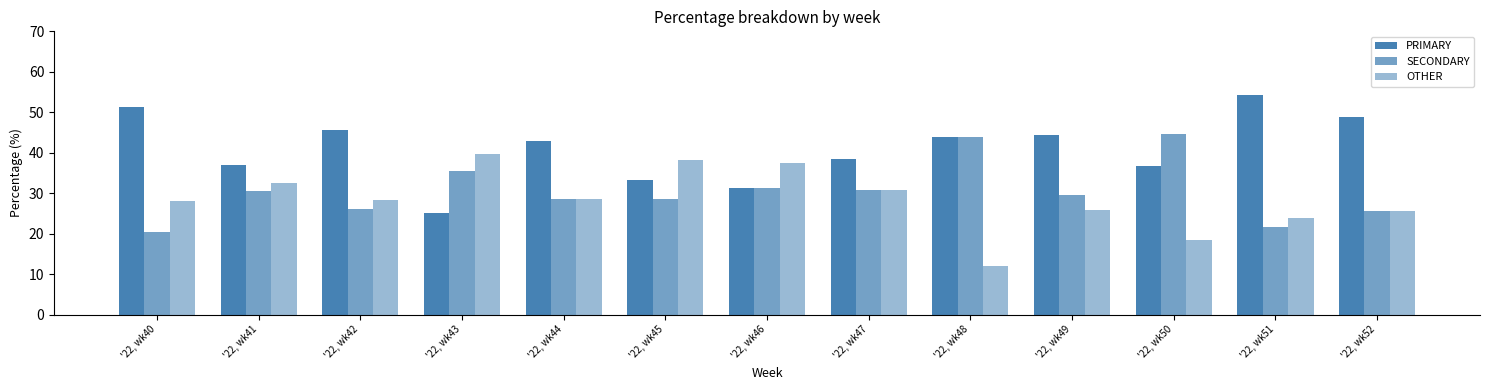

Reading left to right, extract all data points from this chart.

PRIMARY: 51.3	37.0	45.7	25.0	42.9	33.3	31.2	38.5	44.0	44.4	36.8	54.3	48.9
SECONDARY: 20.5	30.4	26.1	35.4	28.6	28.6	31.2	30.8	44.0	29.6	44.7	21.7	25.5
OTHER: 28.2	32.6	28.3	39.6	28.6	38.1	37.5	30.8	12.0	25.9	18.4	23.9	25.5